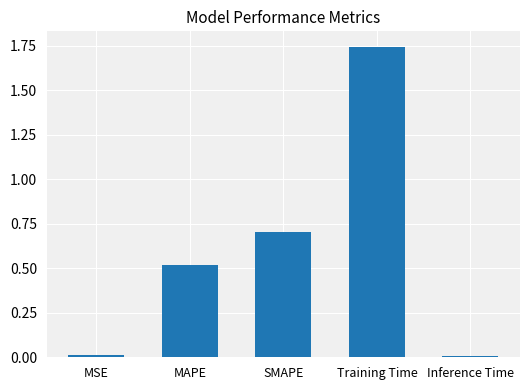

What is the change in value from MSE to SMAPE?

+0.7